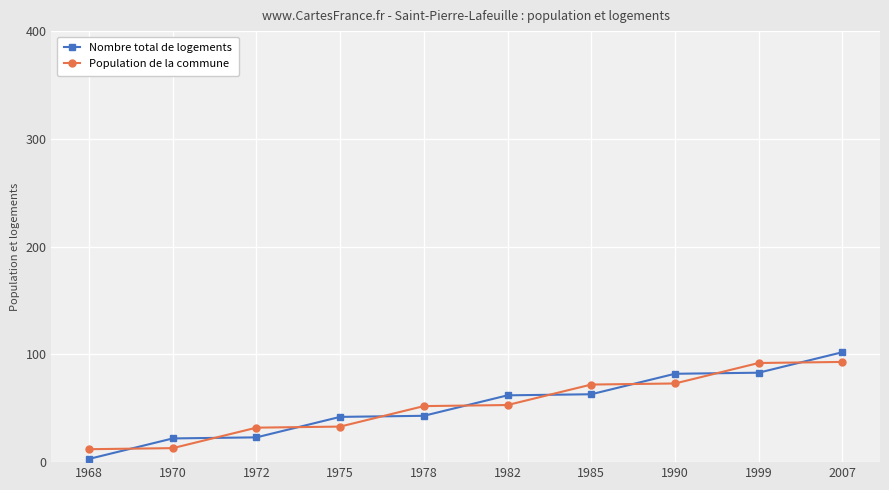

The Nombre total de logements series shows 23.0 at 1972. True or false?

True